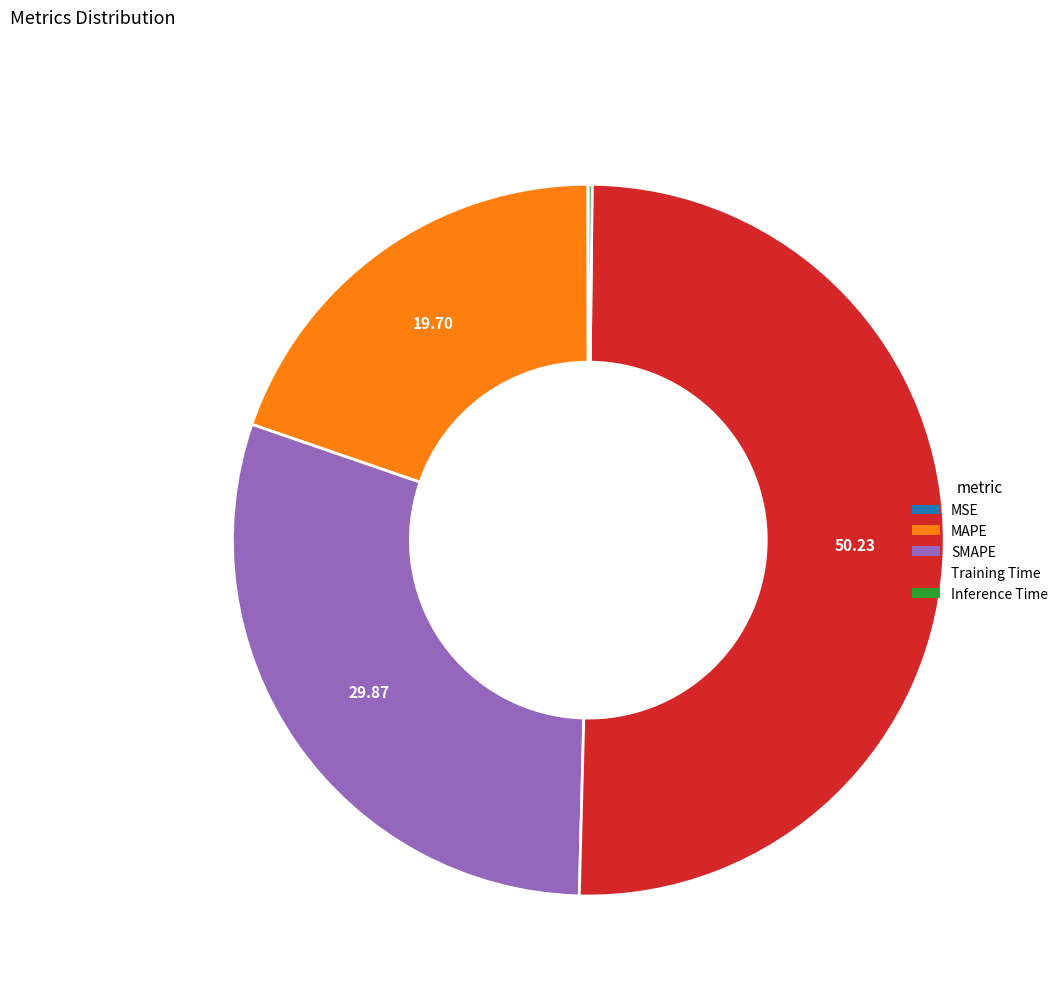

Is SMAPE the majority of the pie?

No